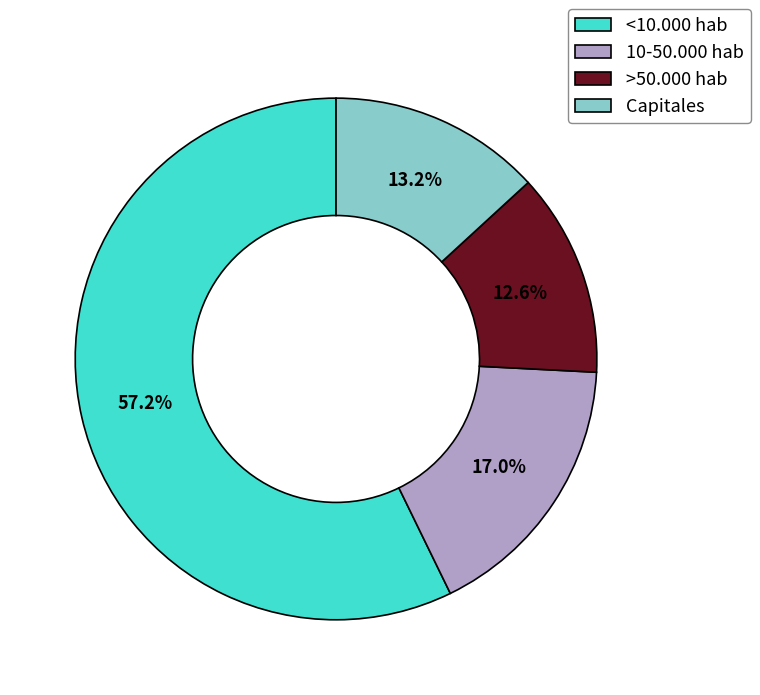

Rank the categories by value from highest to lowest.

<10.000 hab, 10-50.000 hab, Capitales, >50.000 hab